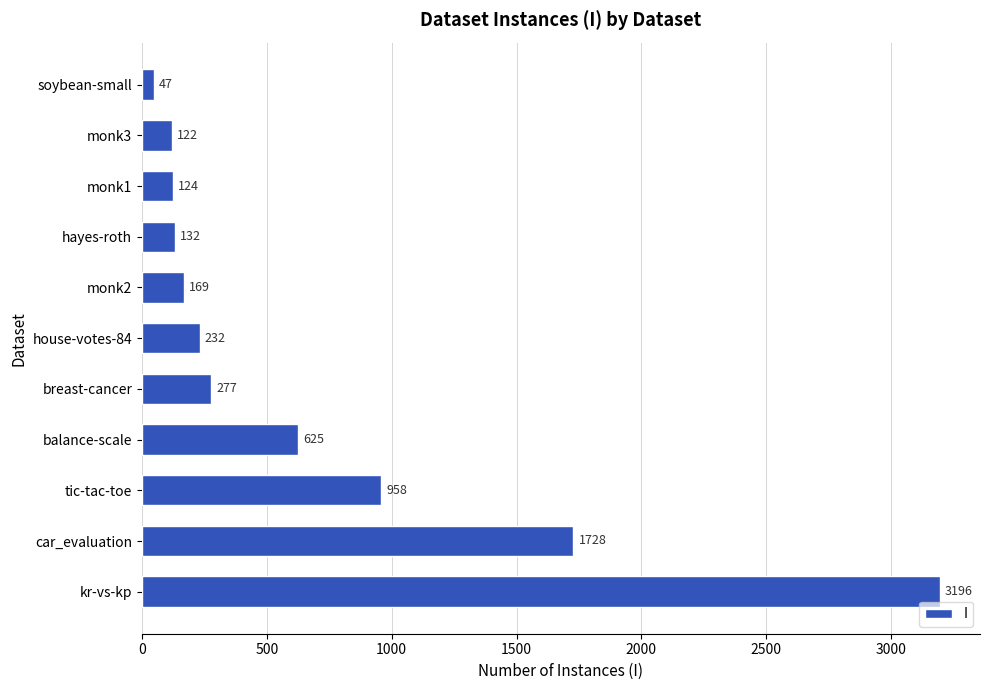

Between soybean-small and monk1, which is larger?

monk1